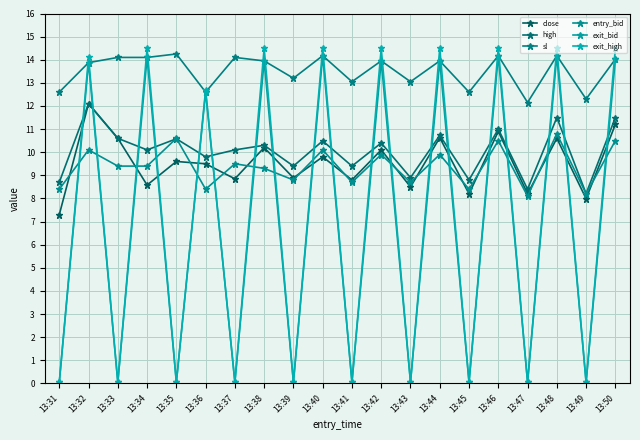

Rank the series by their maximum value, from highest to lowest.

exit_high, sl, exit_bid, close, high, entry_bid